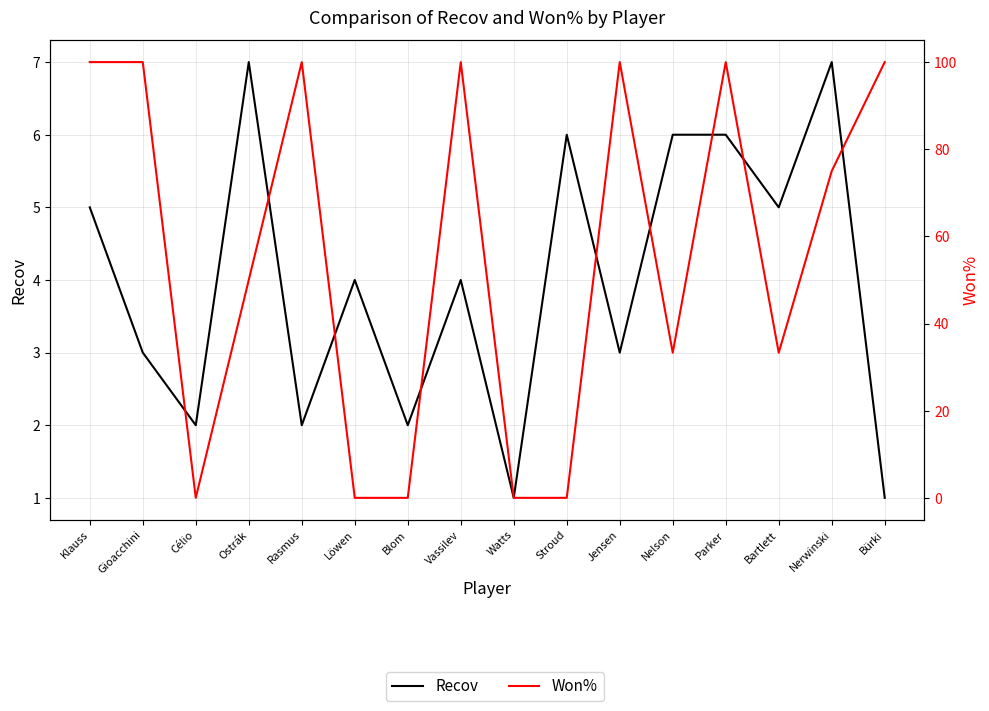

True or false: Recov and Won% cross at least once.

True